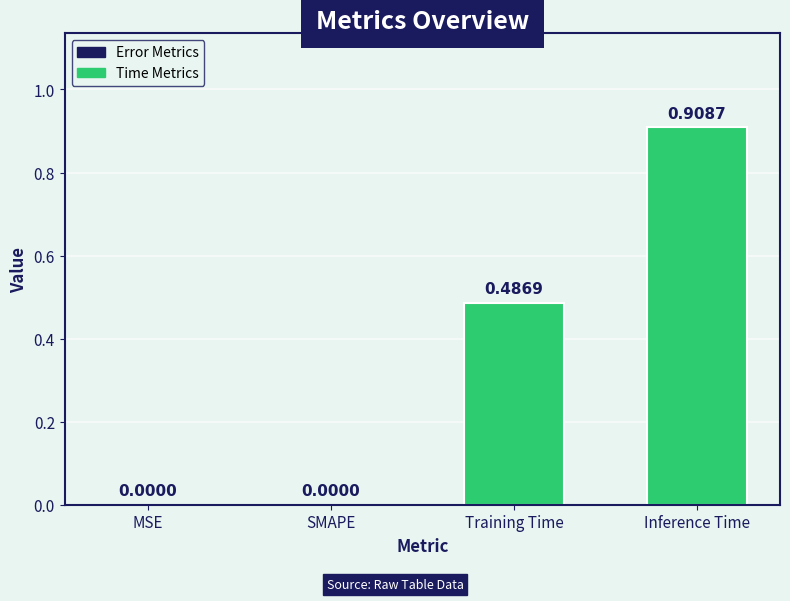

What is the change in value from SMAPE to Inference Time?

+0.9